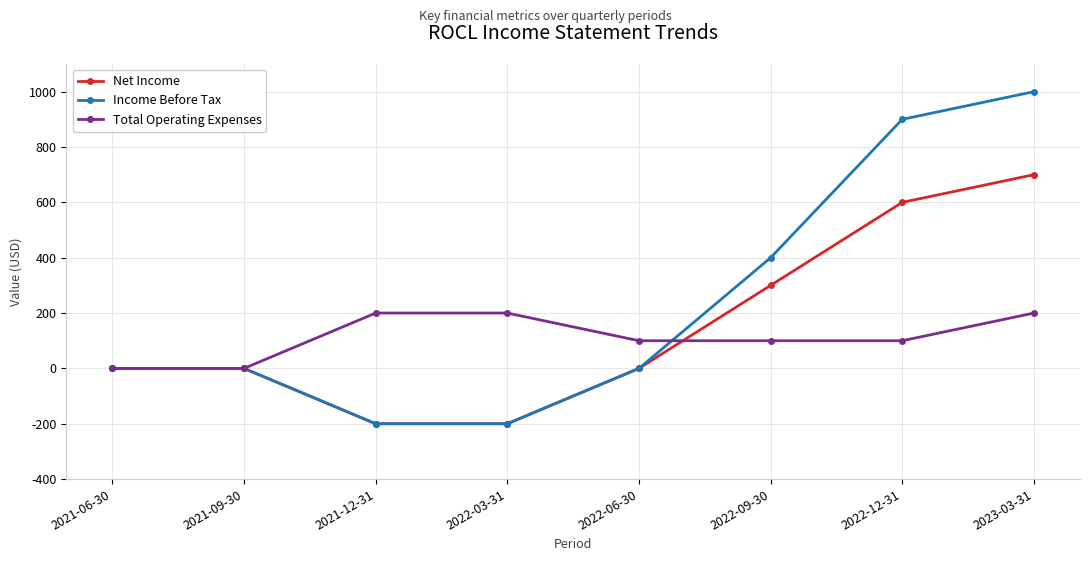

Rank the series by their average value, from highest to lowest.

Income Before Tax, Net Income, Total Operating Expenses